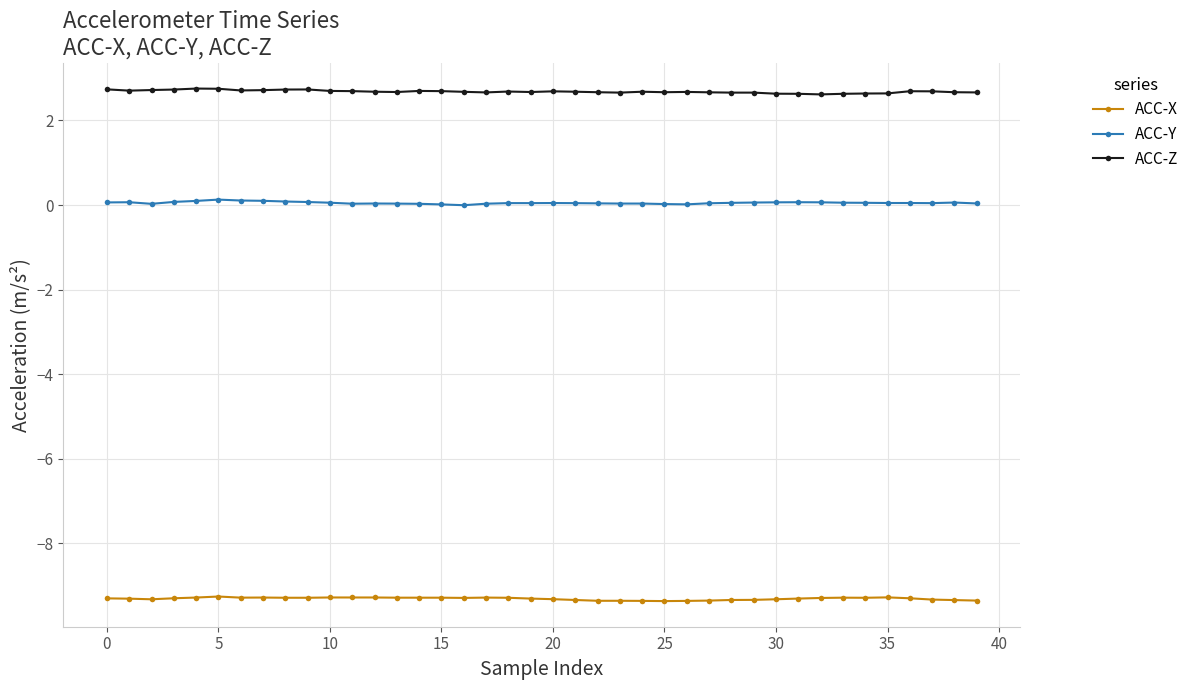

Is this an area chart (filled region under the line)?

No